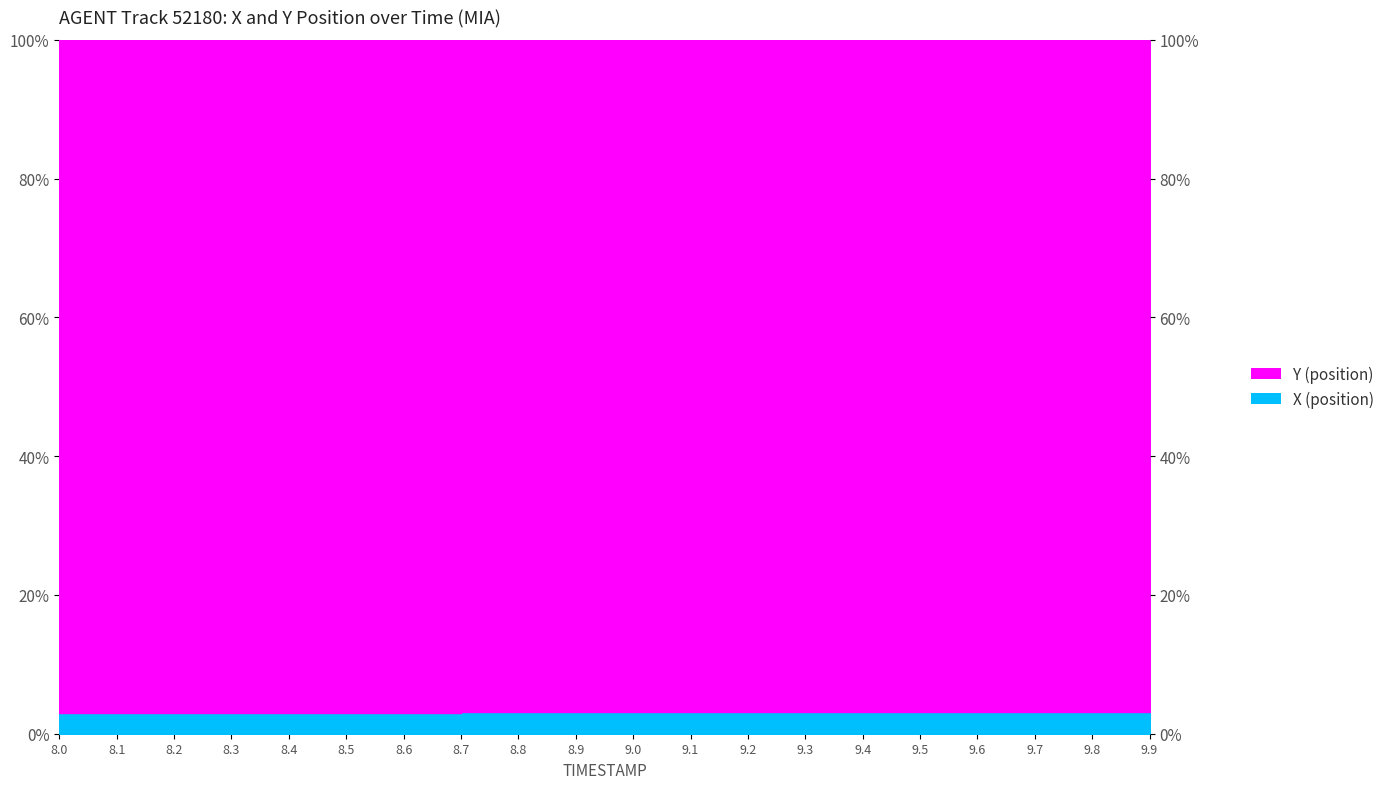

The chart shows a value of 0.0 at 8.4. True or false?

False